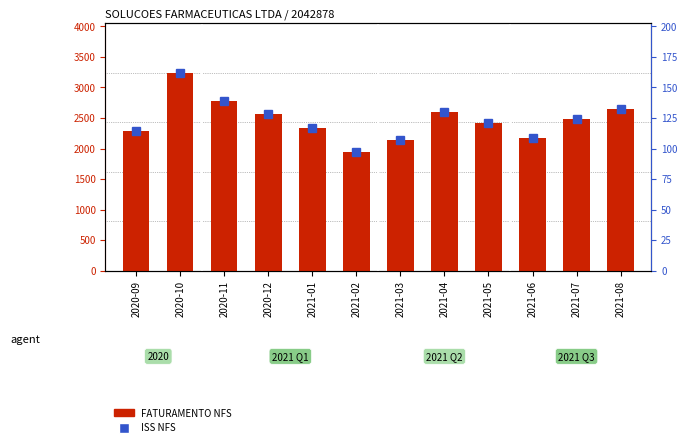

What are all the series names shown in the legend?

FATURAMENTO NFS, ISS NFS